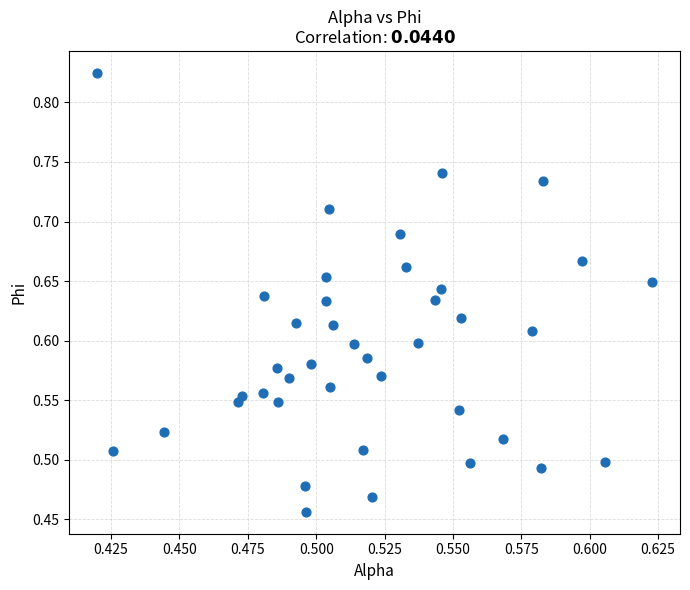

What is the range of Y values (max minus min)?

0.4